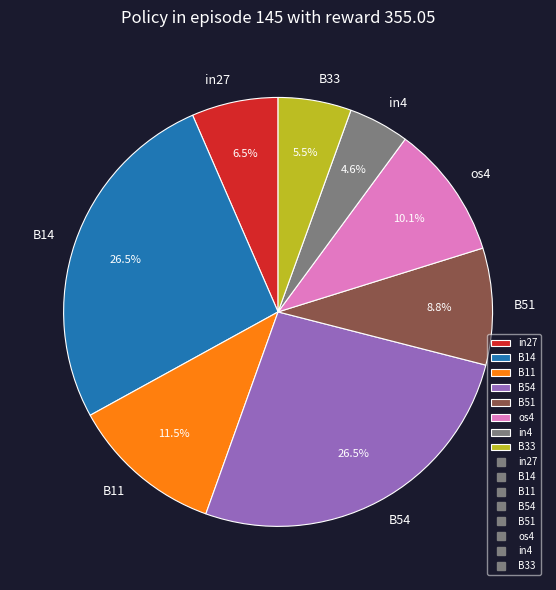

What is the smallest slice in the pie chart?

in4